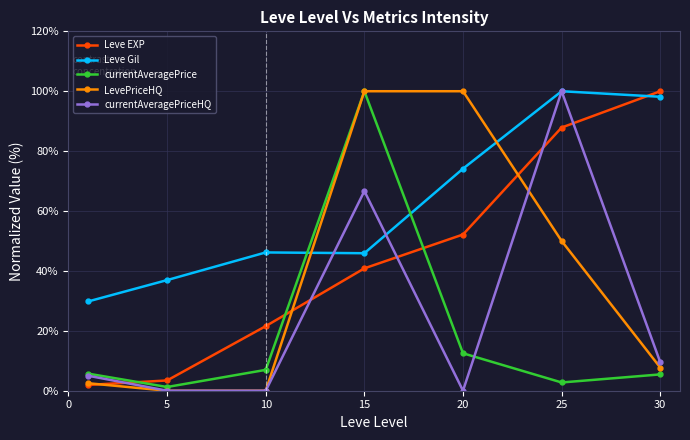

What is the maximum value for currentAveragePriceHQ?

100.0